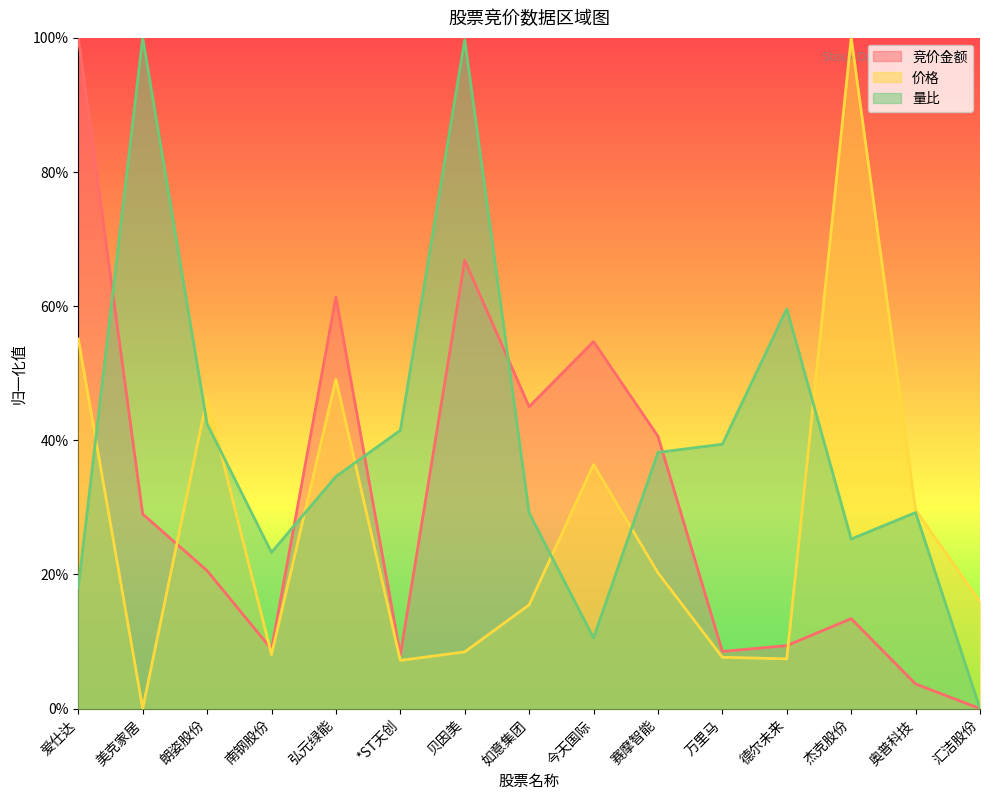

Which series ends up on top after the final intersection of 竞价金额 and 价格?

价格